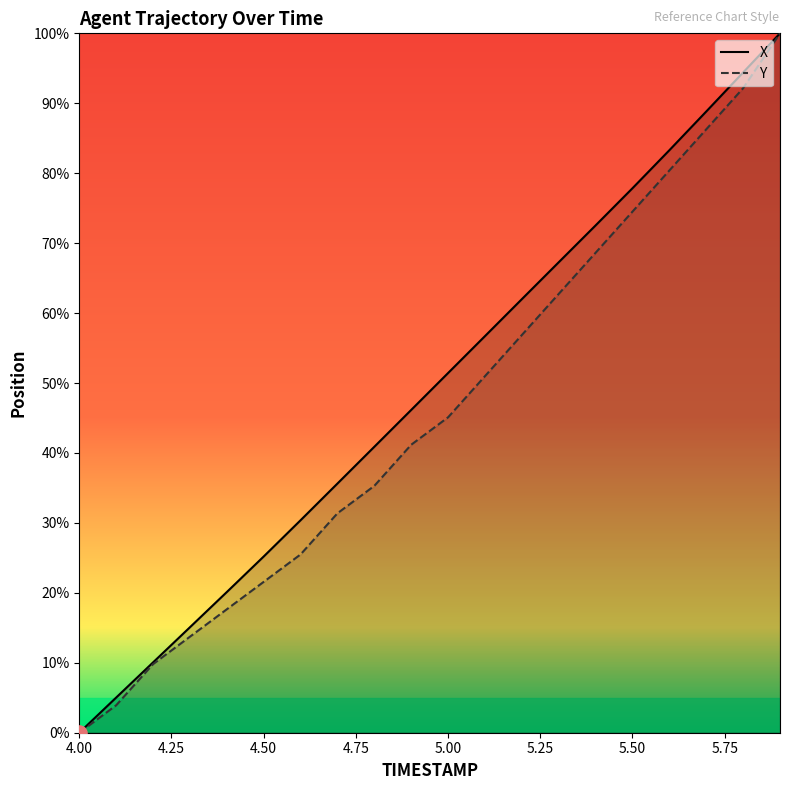

Which series contains the lowest Y value?

X